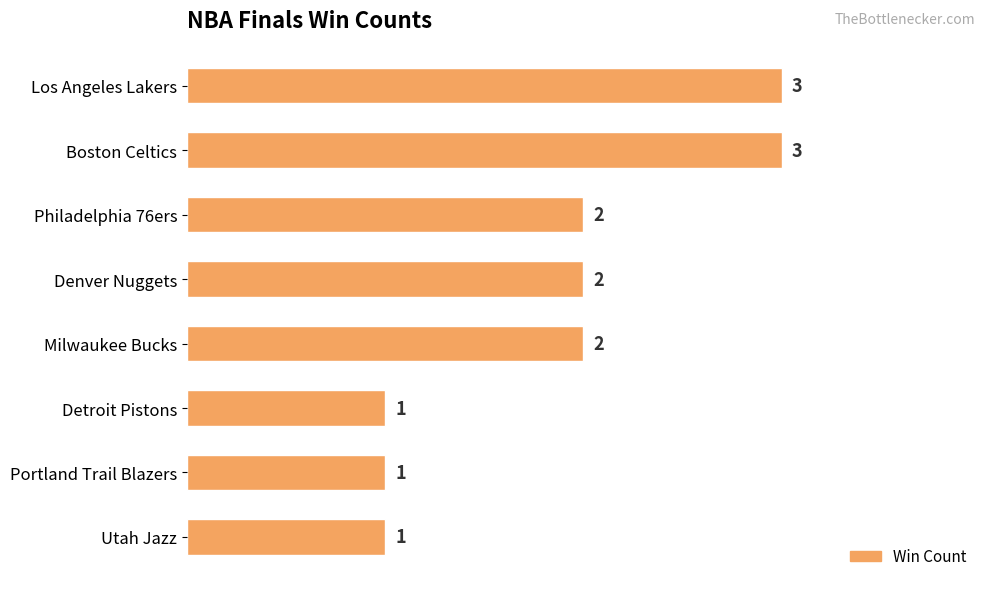

The value at Milwaukee Bucks is 2. True or false?

True